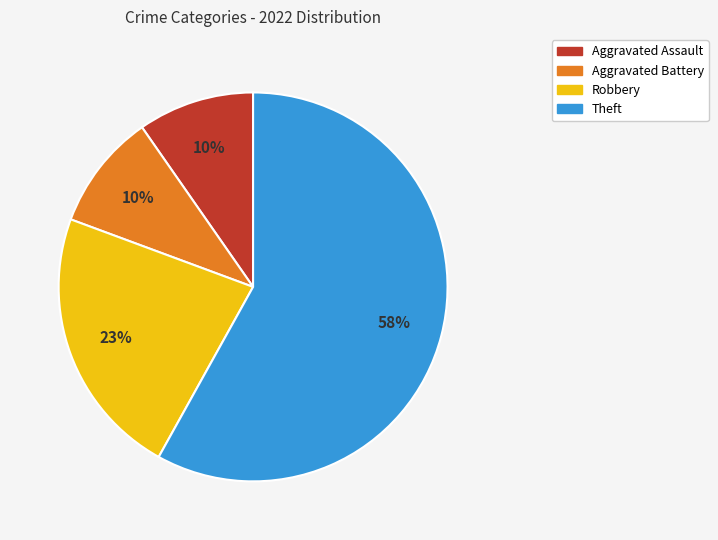

Count the number of slices in the pie.

4